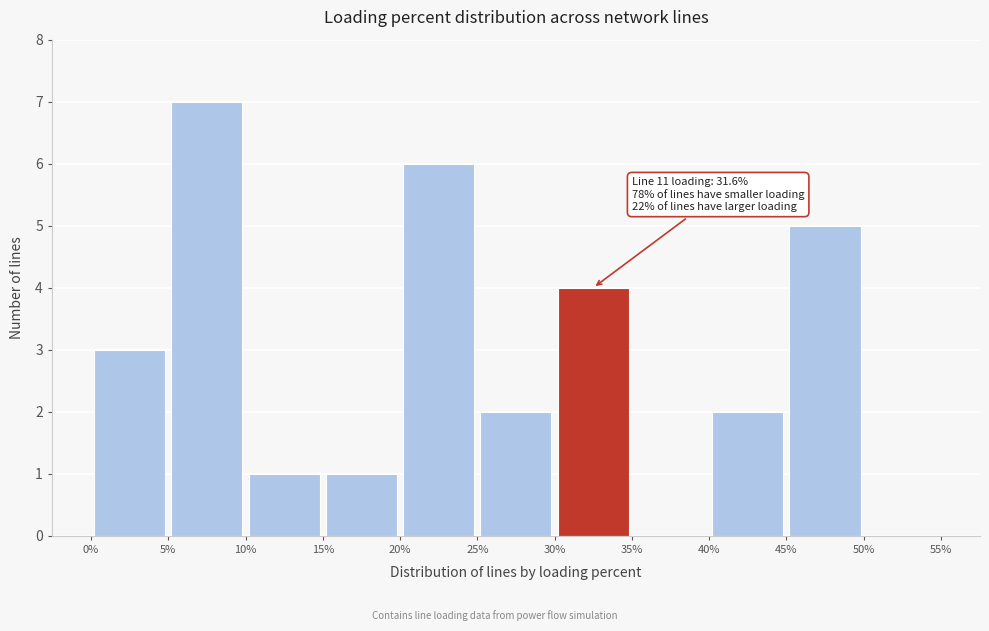

Over which range of the x-axis is the bar tallest?

5% to 10%